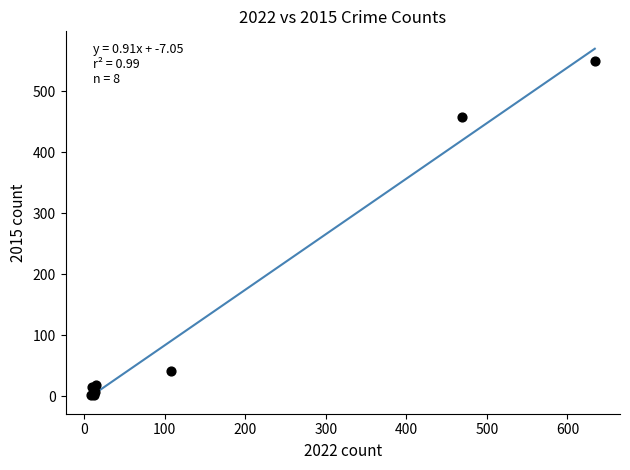

What Y value in the scatter plot is closest to 276?

458